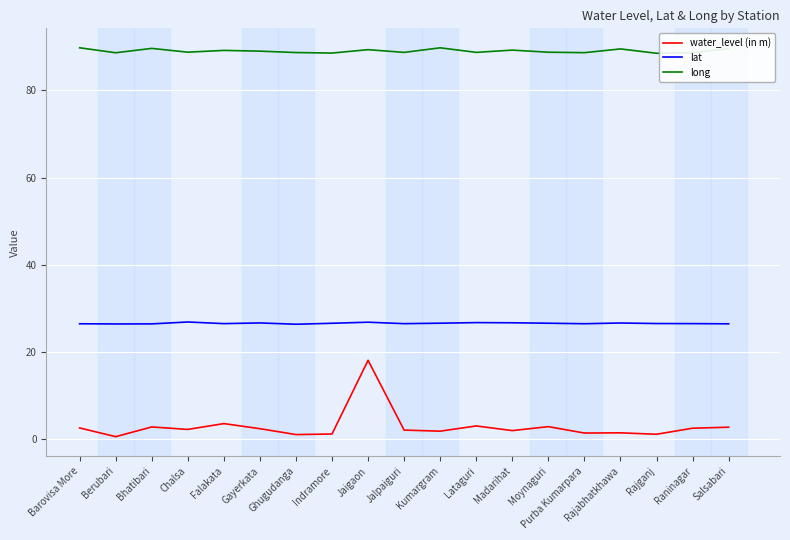

True or false: long has more than 1 interior local peaks.

True